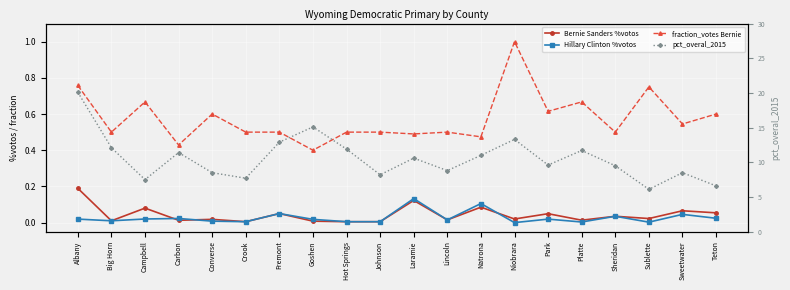

Is the value of Hillary Clinton %votos at Big Horn greater than the value of pct_overal_2015 at Hot Springs?

No